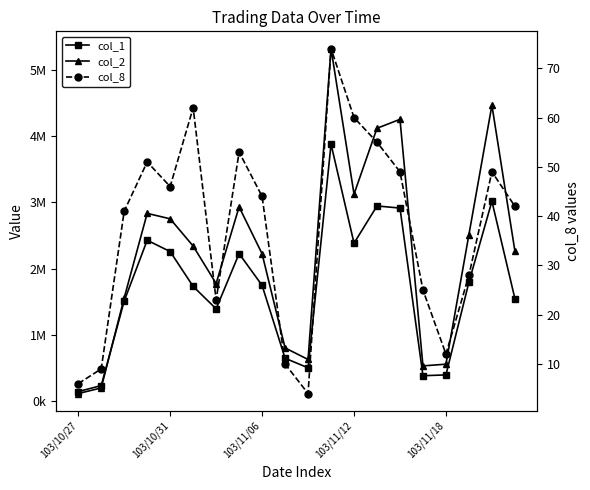

Is the value of col_2 at 103/11/18 greater than the value of col_1 at 17?

Yes